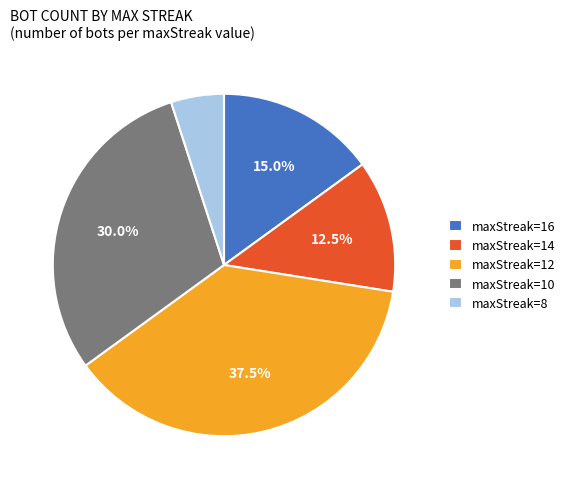

How many segments does this pie chart have?

5